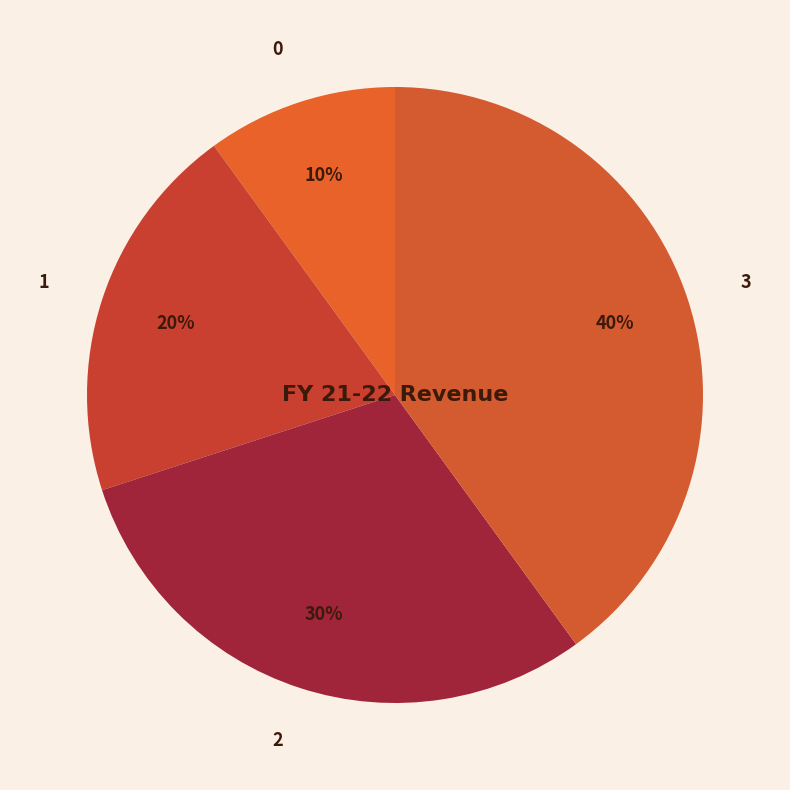

Is it true that 3 is 49% of the pie?

False